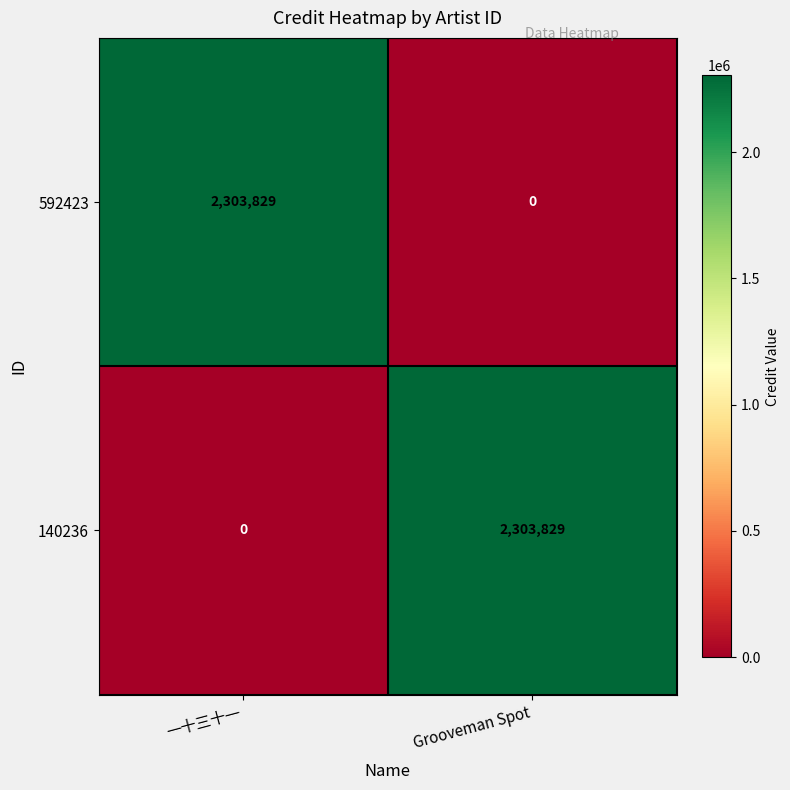

Reading left to right, transcribe all the data shown in this chart.

592423: 一十三十一=2303829	Grooveman Spot=0
140236: 一十三十一=0	Grooveman Spot=2303829